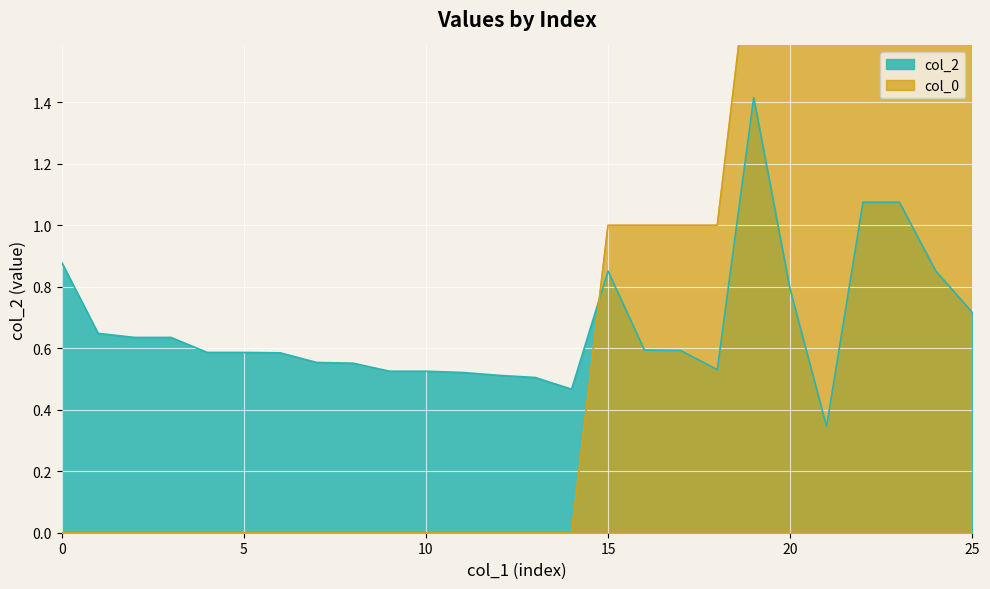

Where is the first local minimum?

14